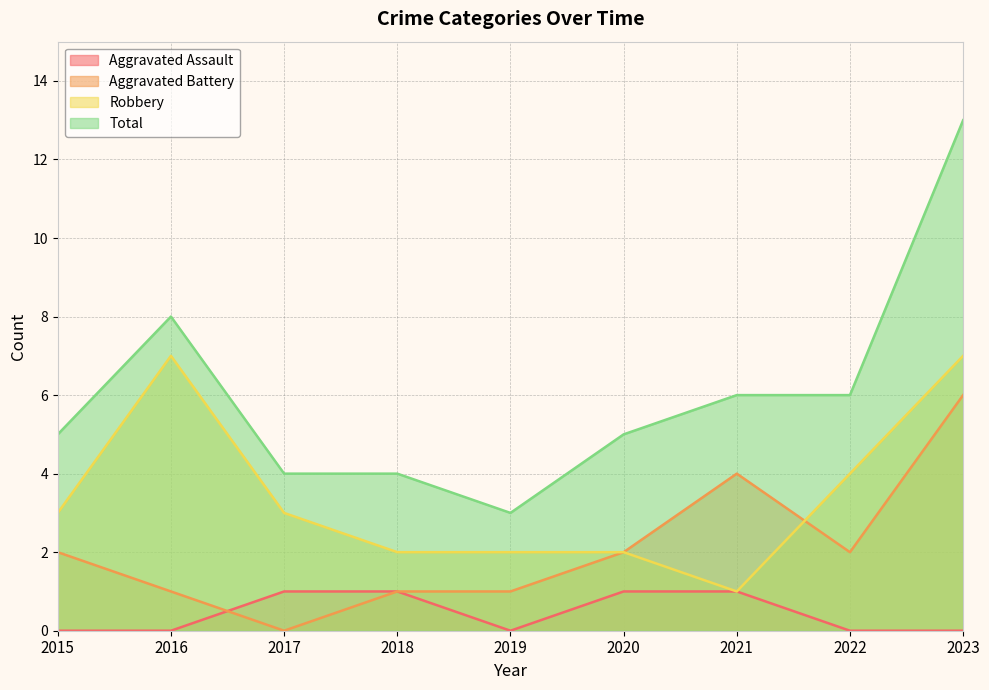

What is the sum of the Aggravated Battery values at 2018 and 2015?

3